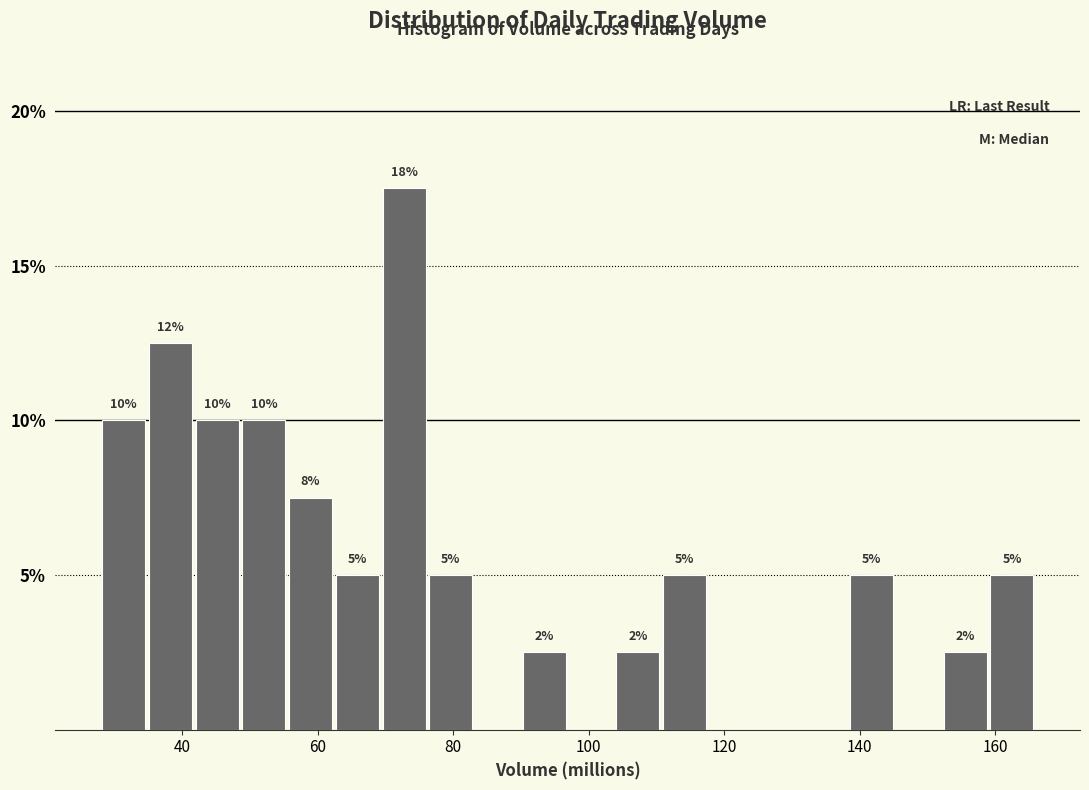

Around what value on the x-axis is the tallest bar? Give the approximate position of its centre, as read against the axis.

72